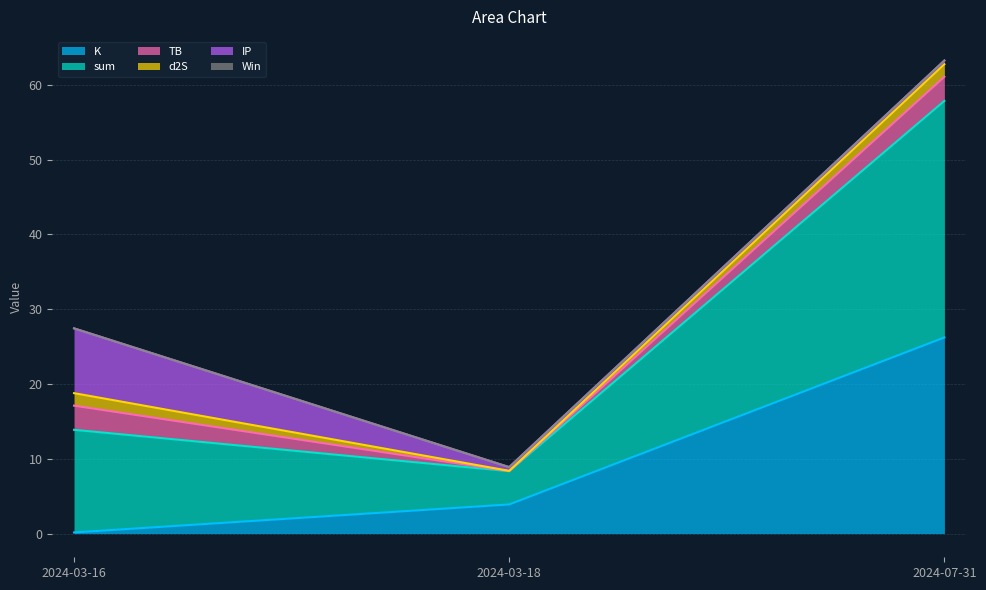

Which series changed the most between 2024-03-16 and 2024-03-18?

sum